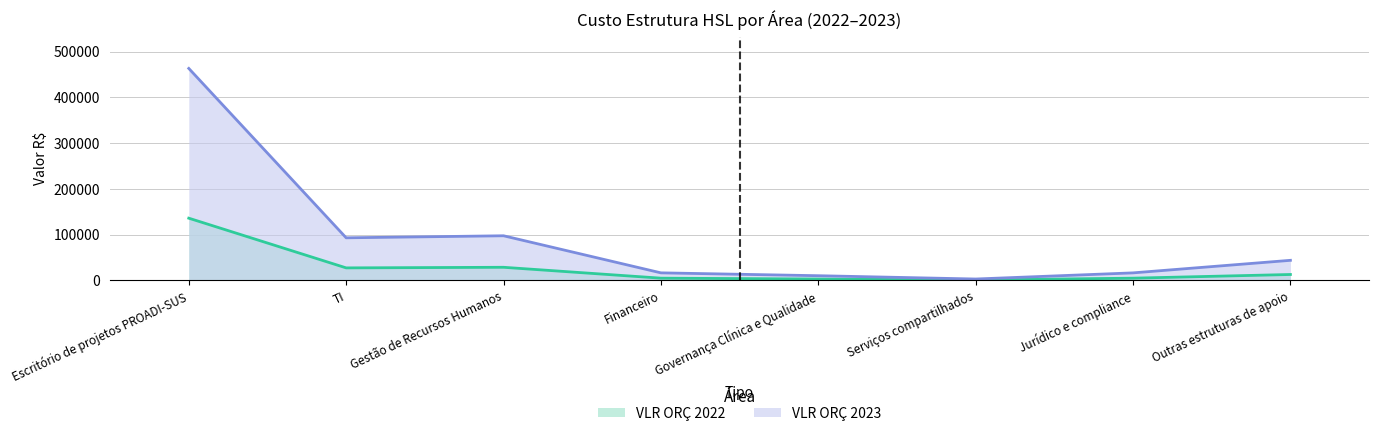

Rank the series by their average value, from lowest to highest.

VLR ORÇ 2022, VLR ORÇ 2023